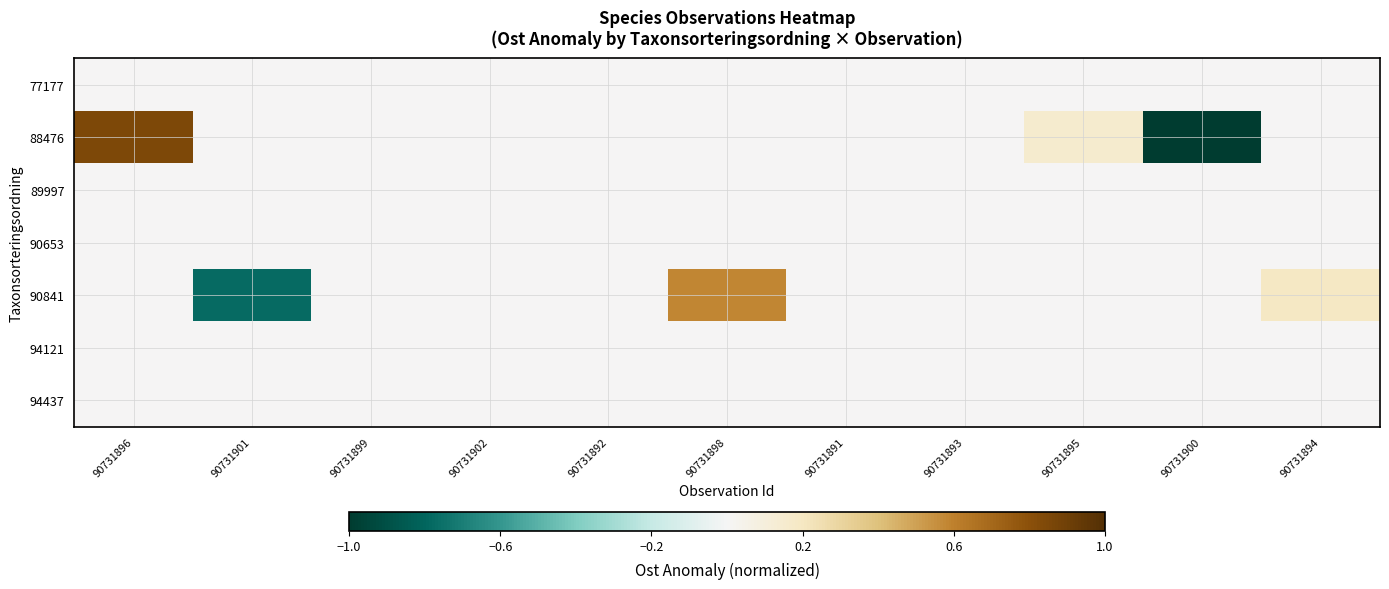

Which label corresponds to the largest value in the chart?

90731896